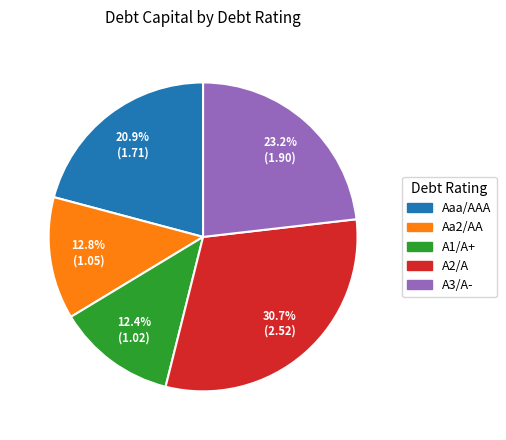

What percentage is NOT represented by Aa2/AA?

87.2%